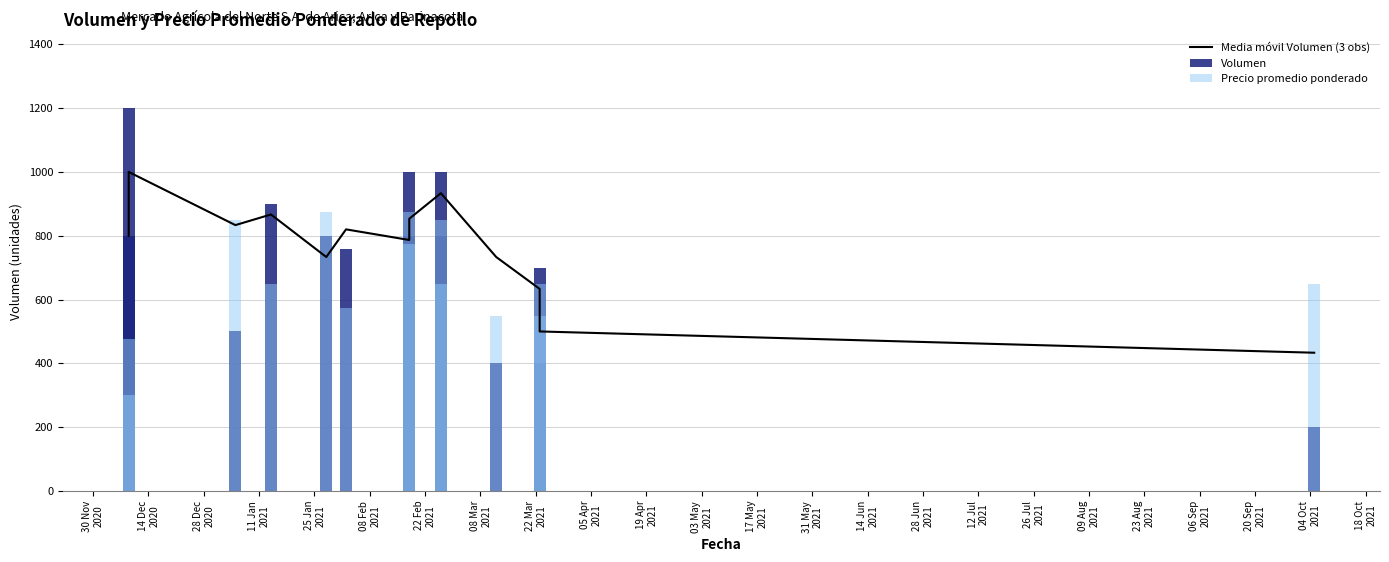

What is the maximum value shown in the chart?

1200.0